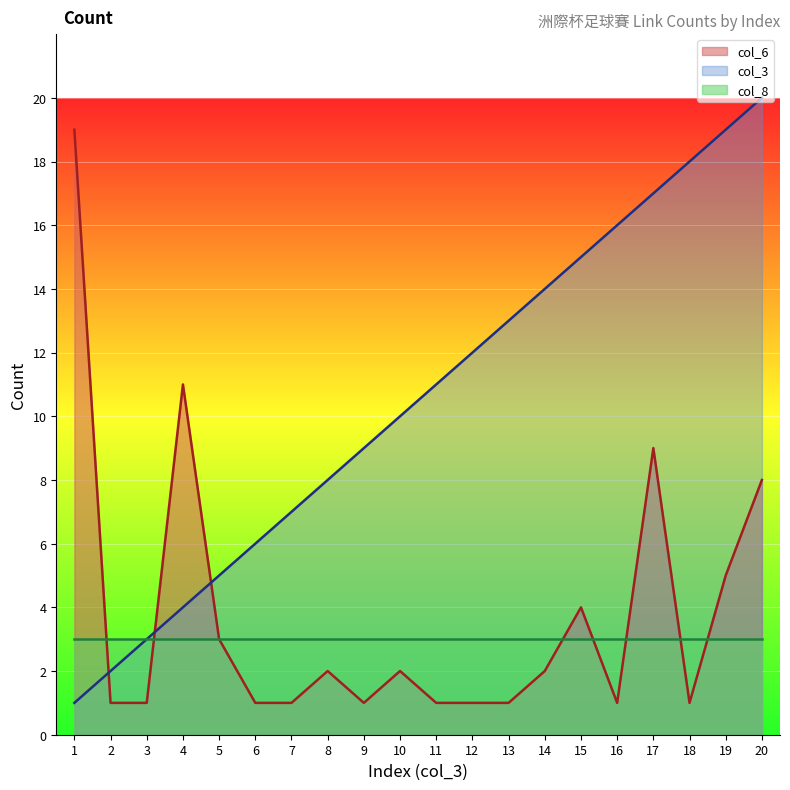

Which series changed the most between 7 and 12?

col_3